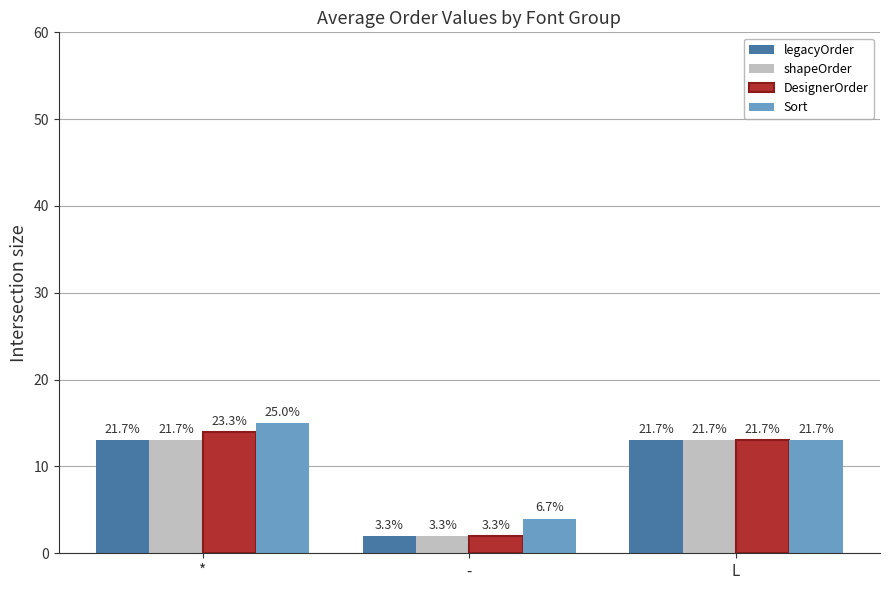

List the series in order of their peak value, lowest first.

legacyOrder, shapeOrder, DesignerOrder, Sort